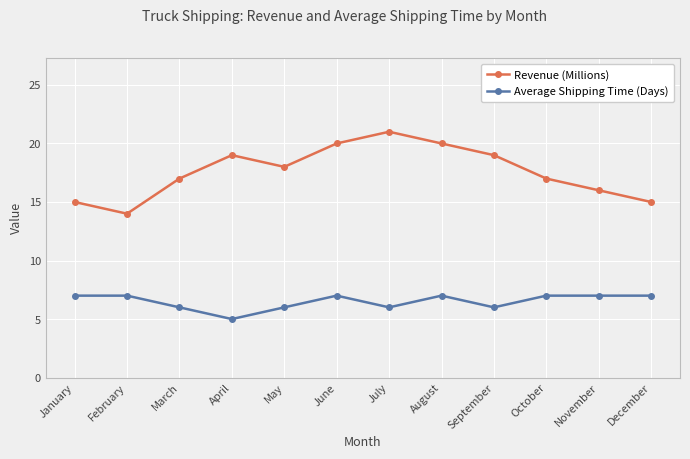

What is the spread (max minus min) of values at April?

14